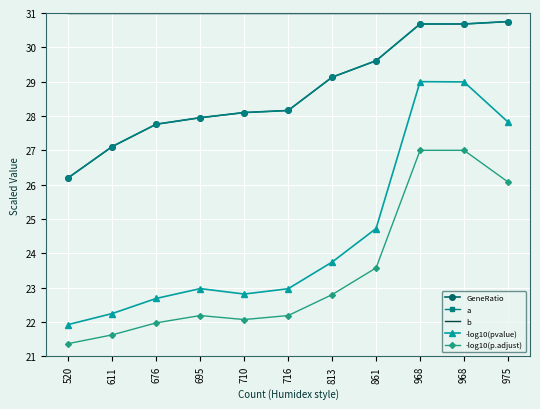

Rank the categories by GeneRatio value from lowest to highest.

520, 611, 676, 695, 710, 716, 813, 861, 968, 968, 975